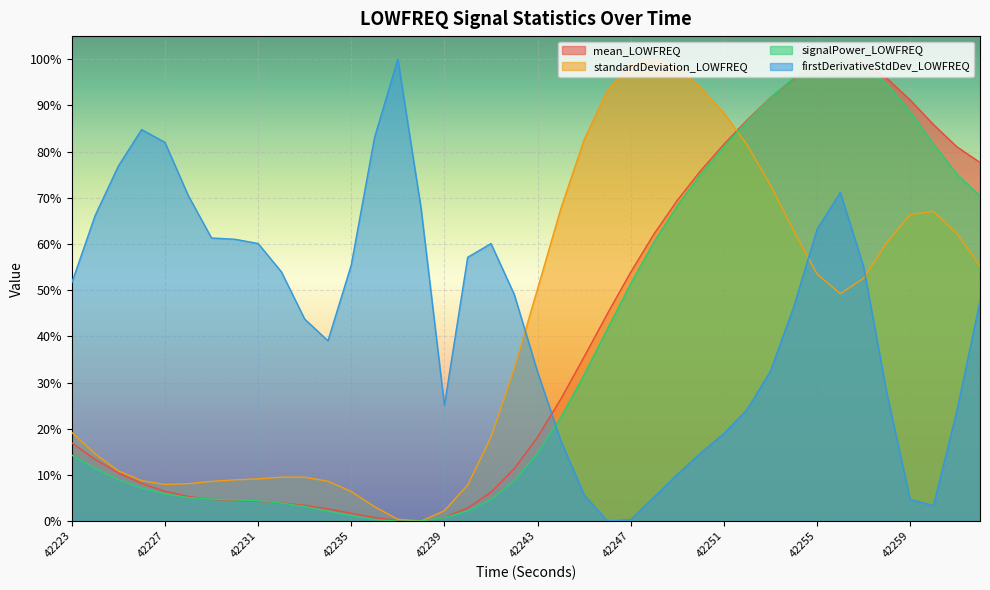

Between 42236 and 42243, which is larger?

42243